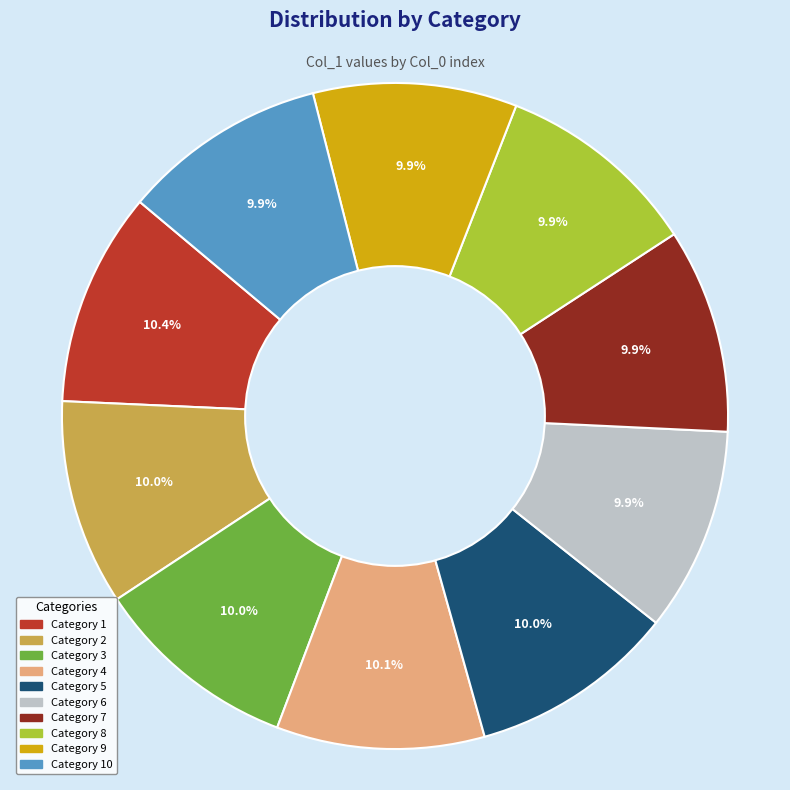

How many segments does this pie chart have?

10